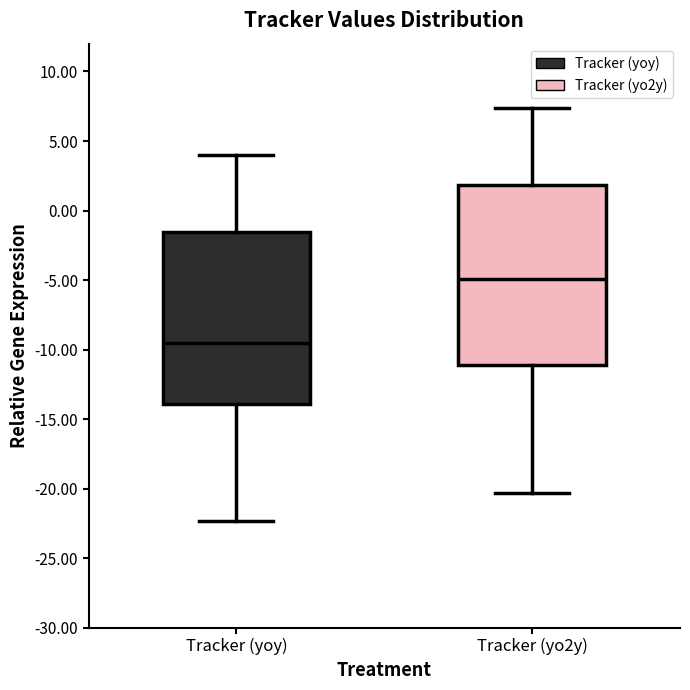

Where does the upper whisker of the box for Tracker (yoy) end on the y-axis? The values are not printed on the chart, so give them approximately, as read against the axis.

4.0